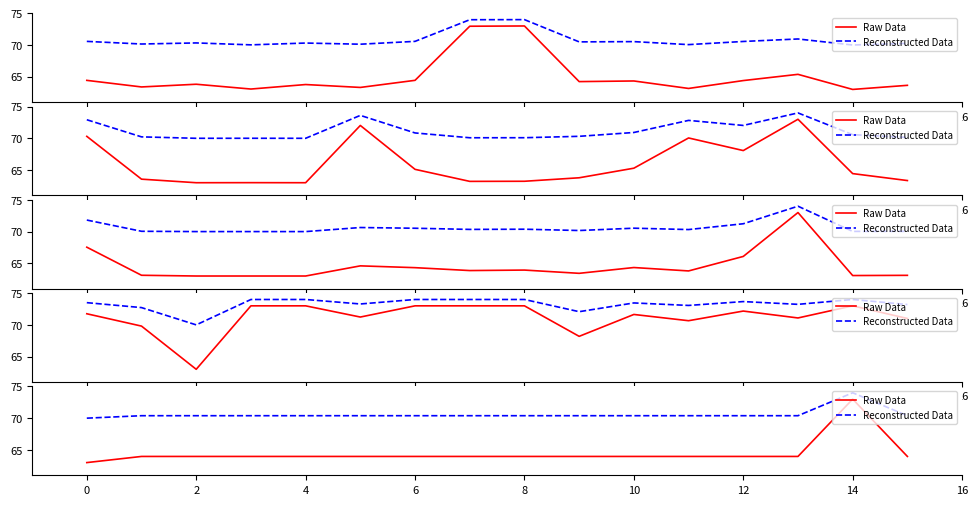

What is the value of the Raw Data point at the 16th from the left?

64.0